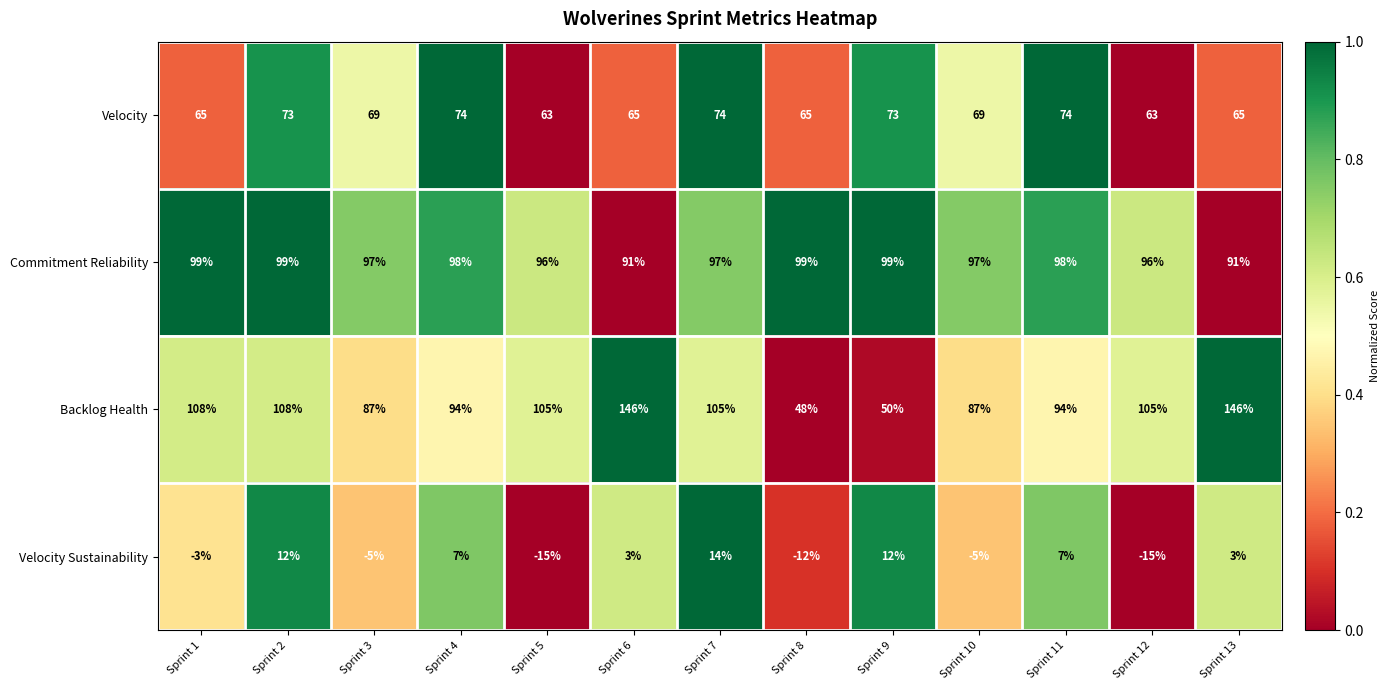

How many categories are shown in the chart?

13